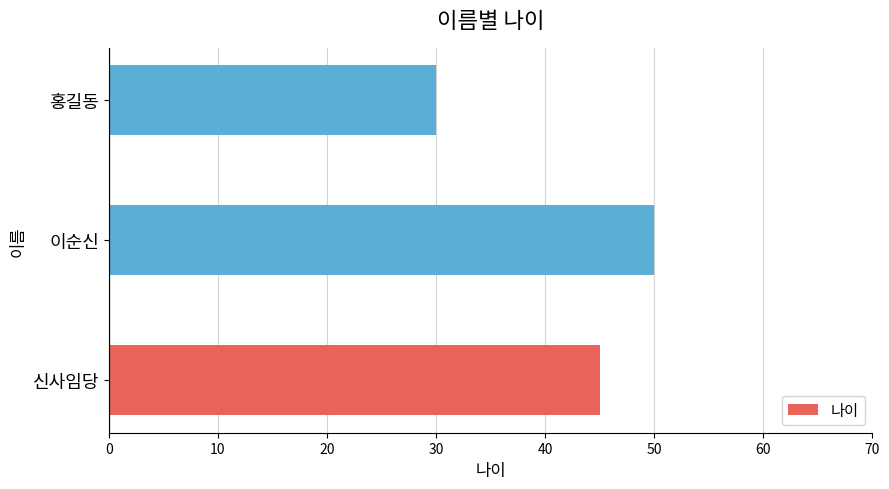

How many data points are less than 45?

1